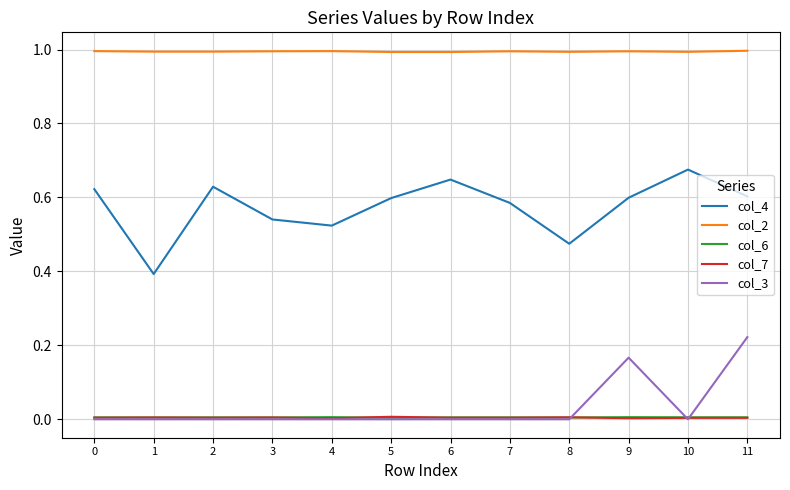

The value of col_3 at 10 is 0.0. True or false?

True